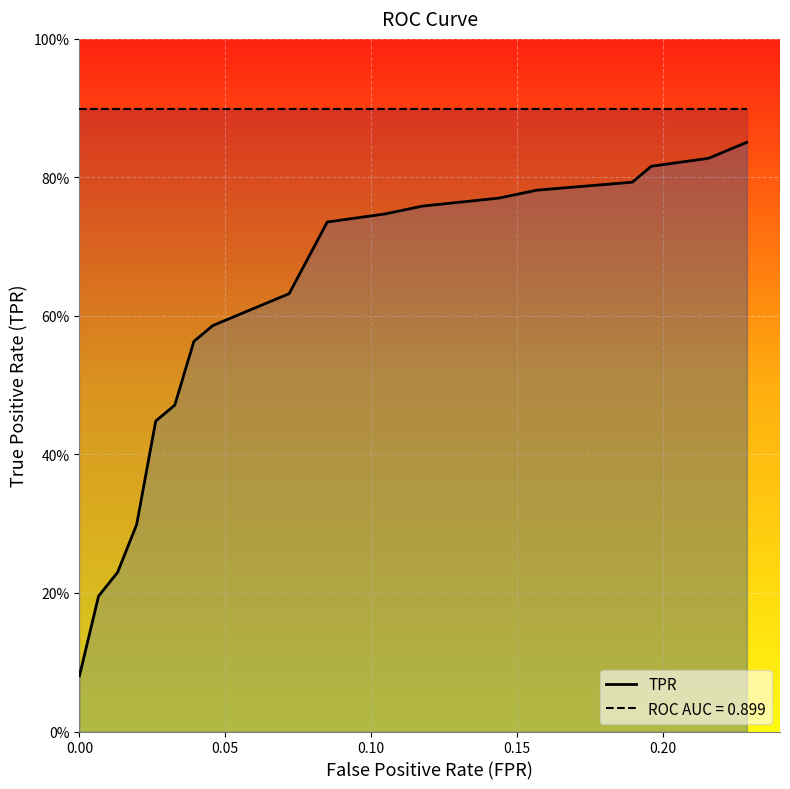

Rank the series by their average value, from highest to lowest.

roc_auc, tpr